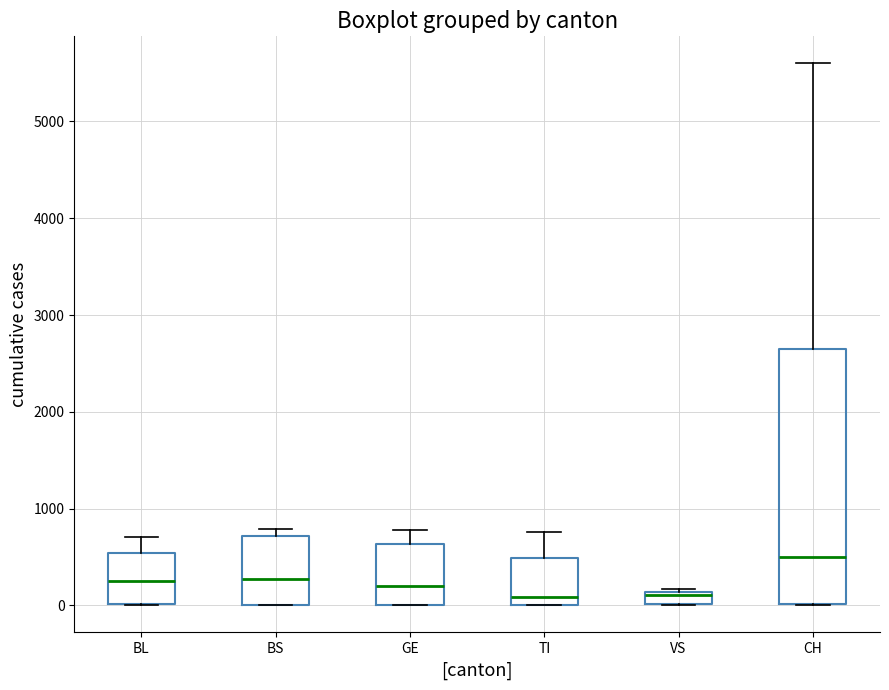

Where does the upper whisker of the box for BL end on the y-axis? The values are not printed on the chart, so give them approximately, as read against the axis.

700